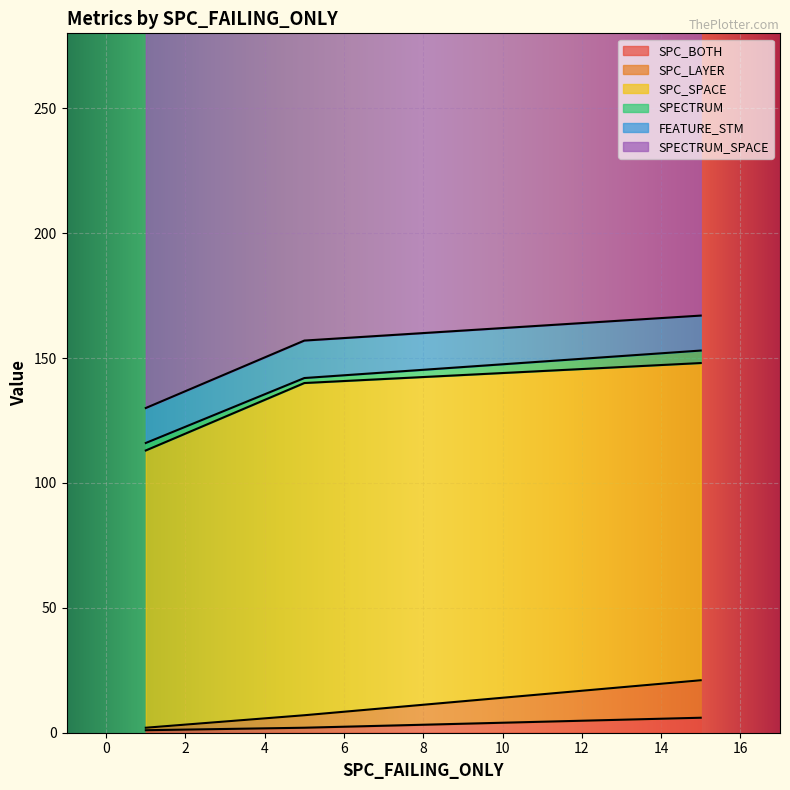

At which category is the sum across all series the highest?

15